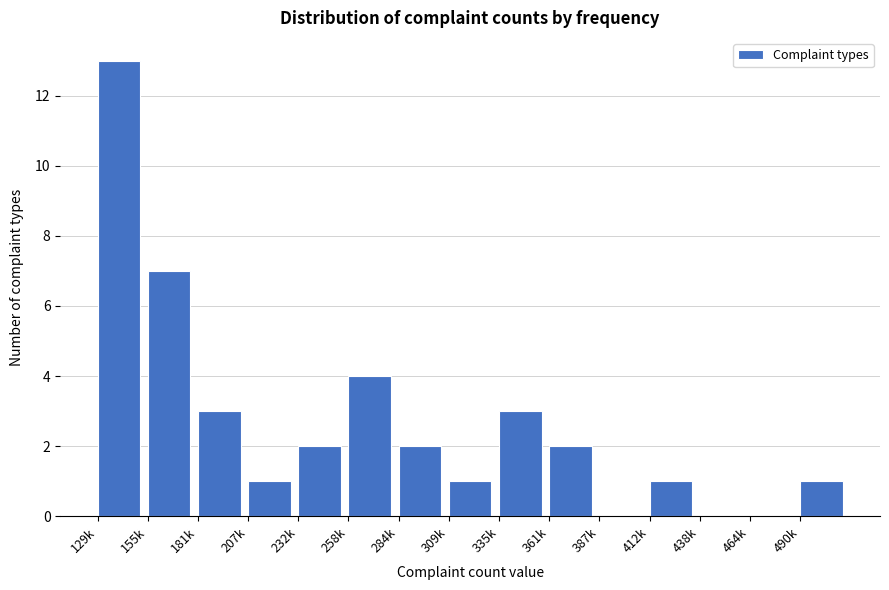

Reading left to right, transcribe all the data shown in this chart.

129k=13	155k=7	181k=3	207k=1	232k=2	258k=4	284k=2	309k=1	335k=3	361k=2	387k=0	412k=1	438k=0	464k=0	490k=1